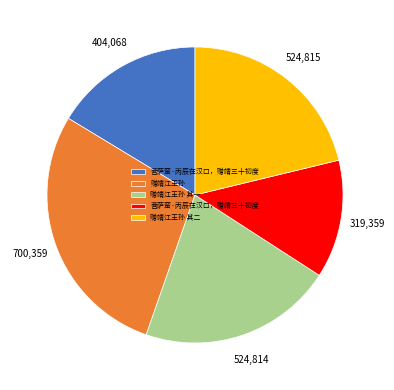

Is there any slice that represents more than half of the pie?

No